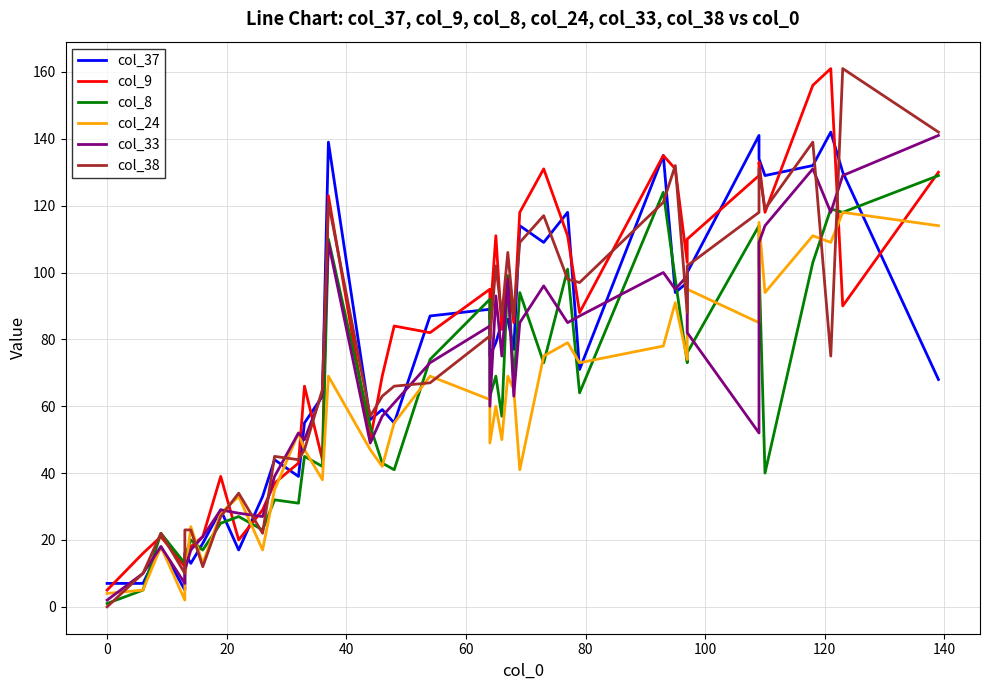

How many interior local peaks does the col_33 series have?

11